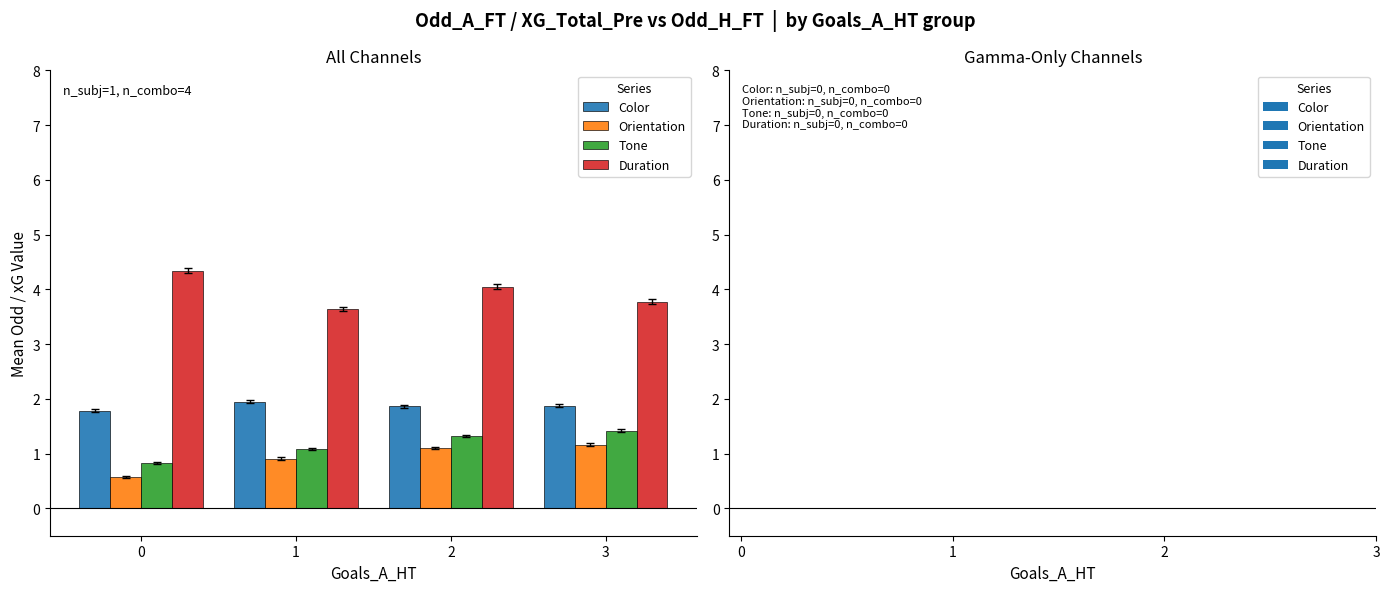

How many categories are shown in the chart?

4